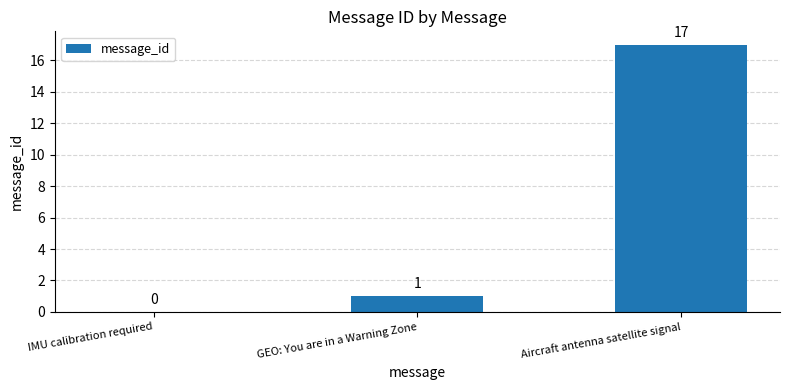

What is the sum of all values?

18